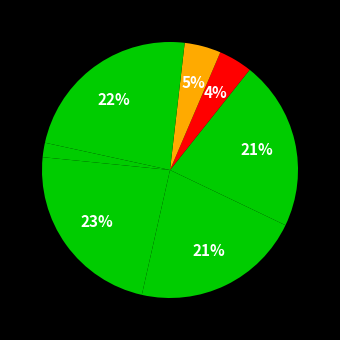

Does any single category account for the majority?

No